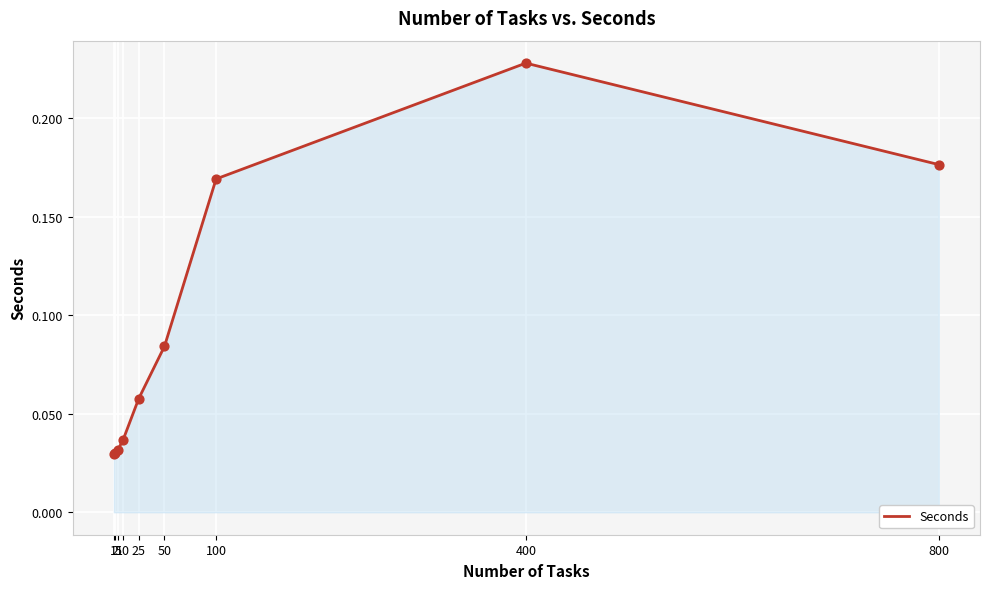

Which has a higher value, 50 or 800?

800